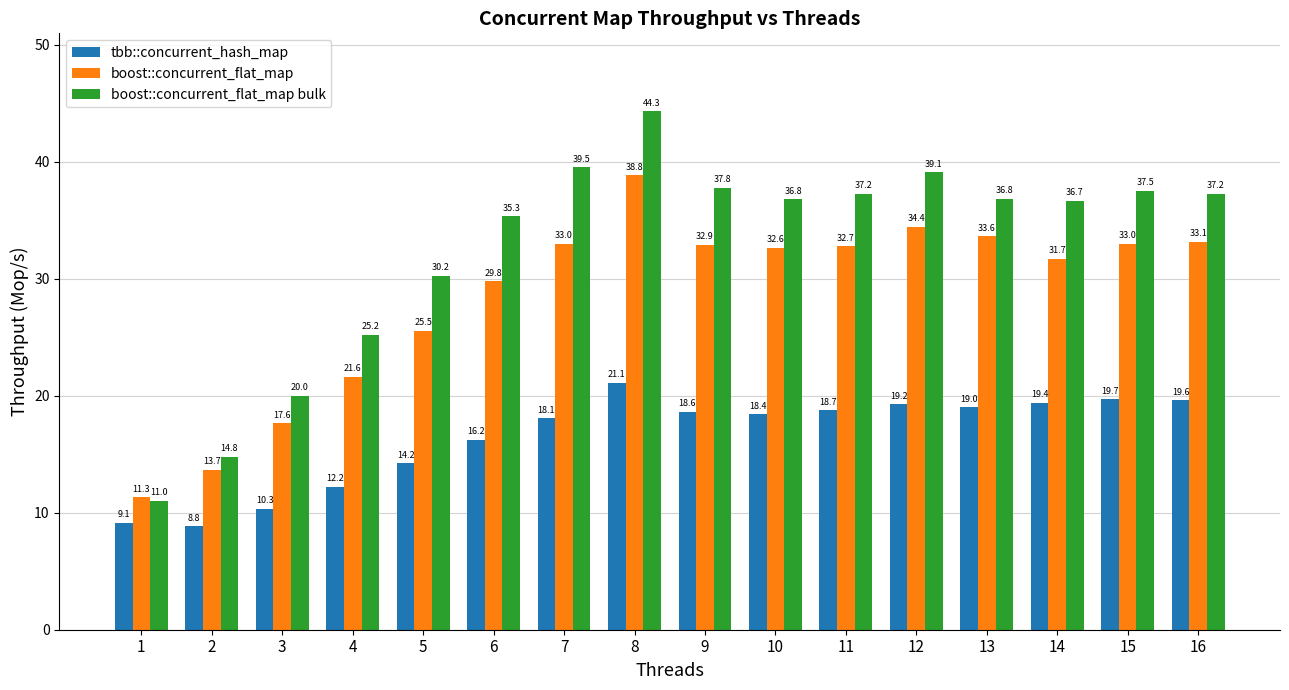

Which label corresponds to the largest value in the chart?

8